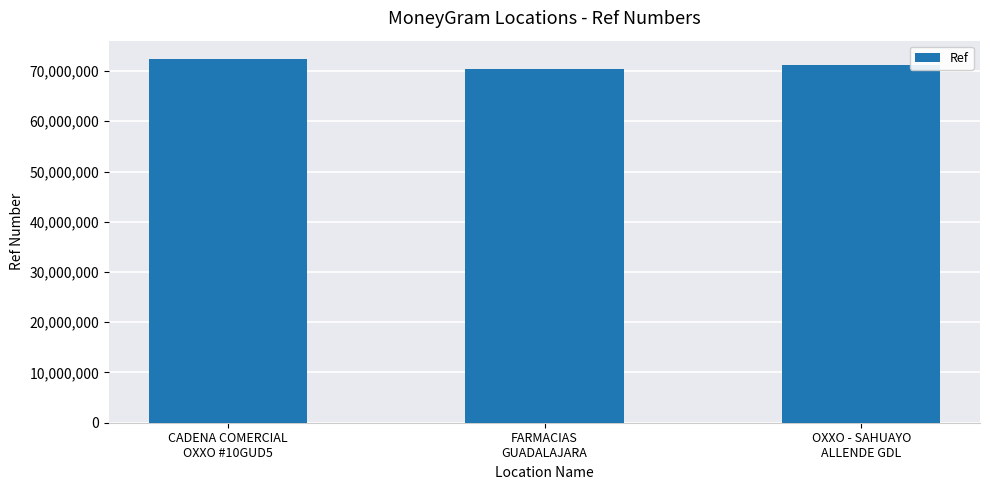

What is the label of the 3rd bar from the right?

CADENA COMERCIAL
OXXO #10GUD5